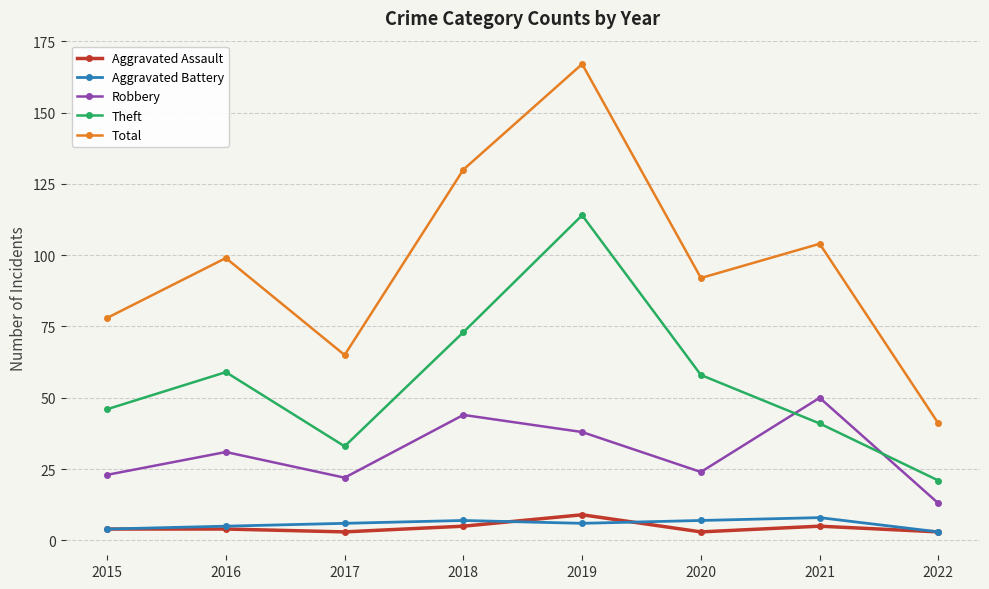

How many interior local peaks does the Total series have?

3